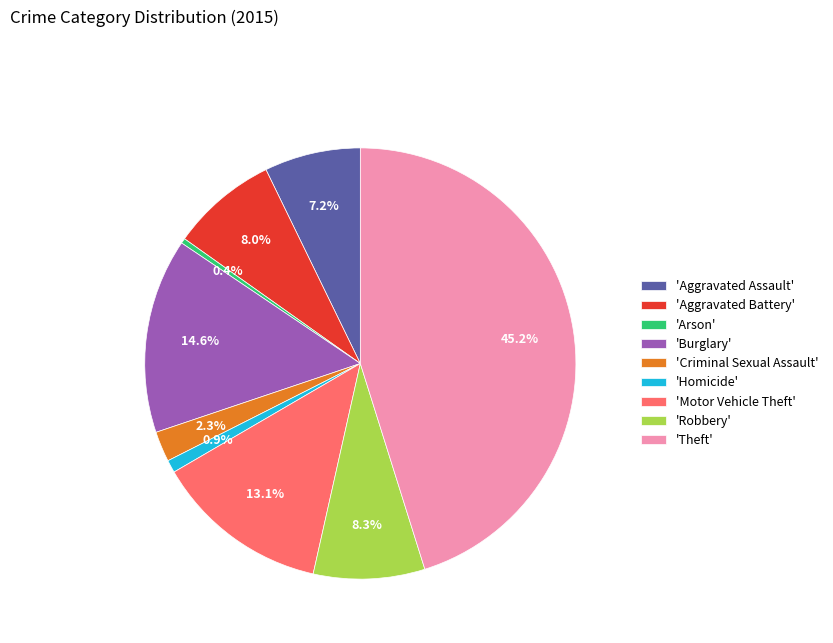

Combined, do 'Robbery' and 'Homicide' account for over 50%?

No